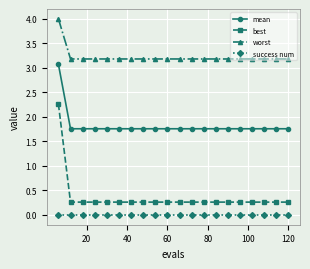

Rank the series by their maximum value, from highest to lowest.

worst, mean, best, success num